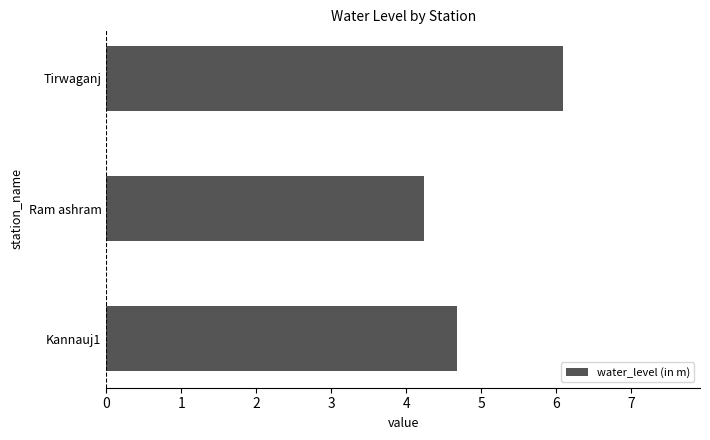

Reading bottom to top, extract all data points from this chart.

Kannauj1=4.7	Ram ashram=4.2	Tirwaganj=6.1